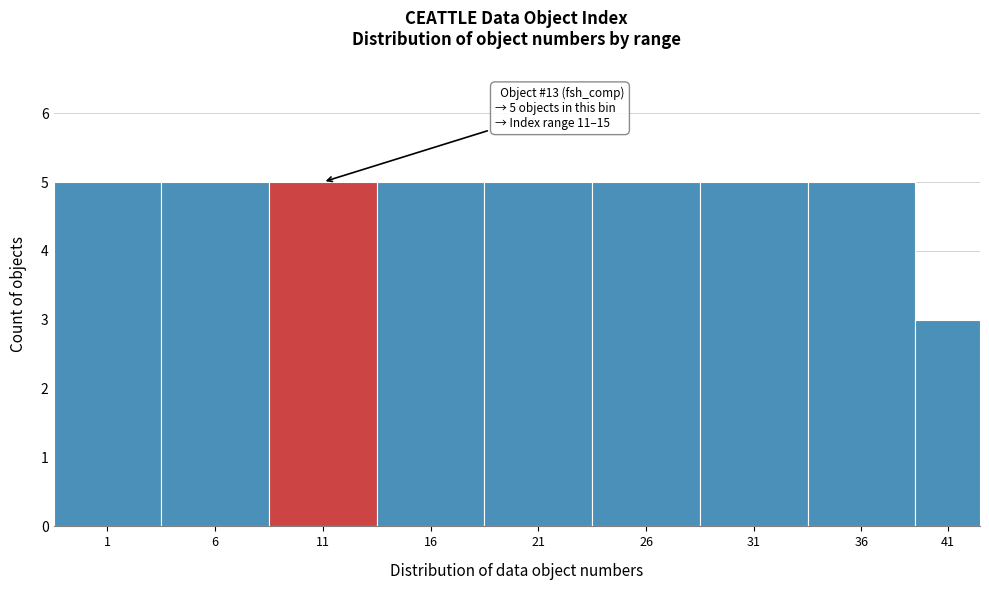

Reading left to right, what are all the values shown in this chart?

5	5	5	5	5	5	5	5	3